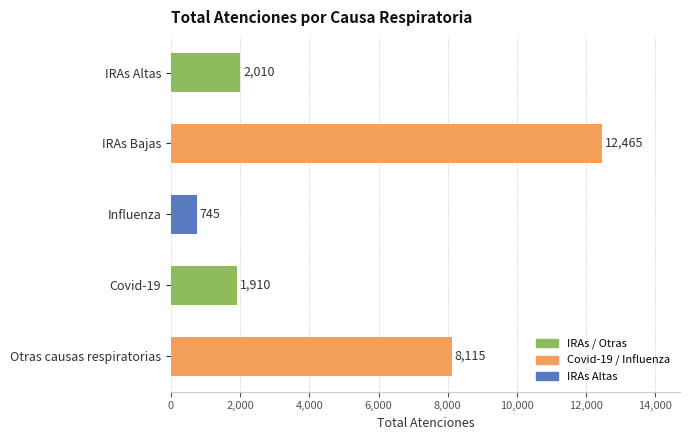

What is the smallest value displayed?

745